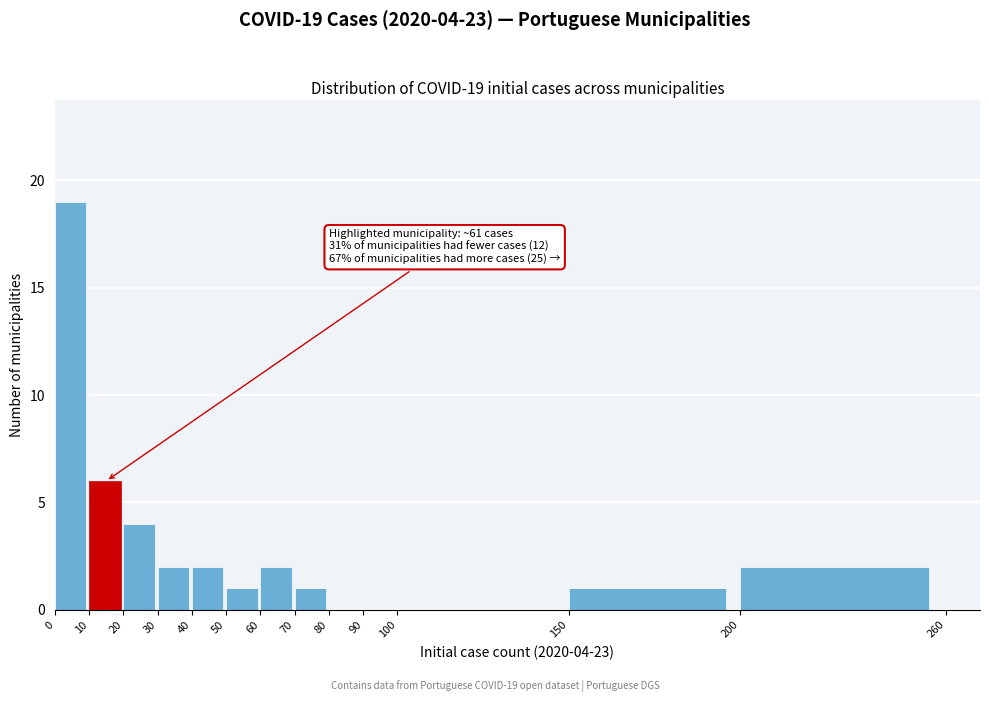

Over which range of the x-axis is the bar tallest?

0 to 10